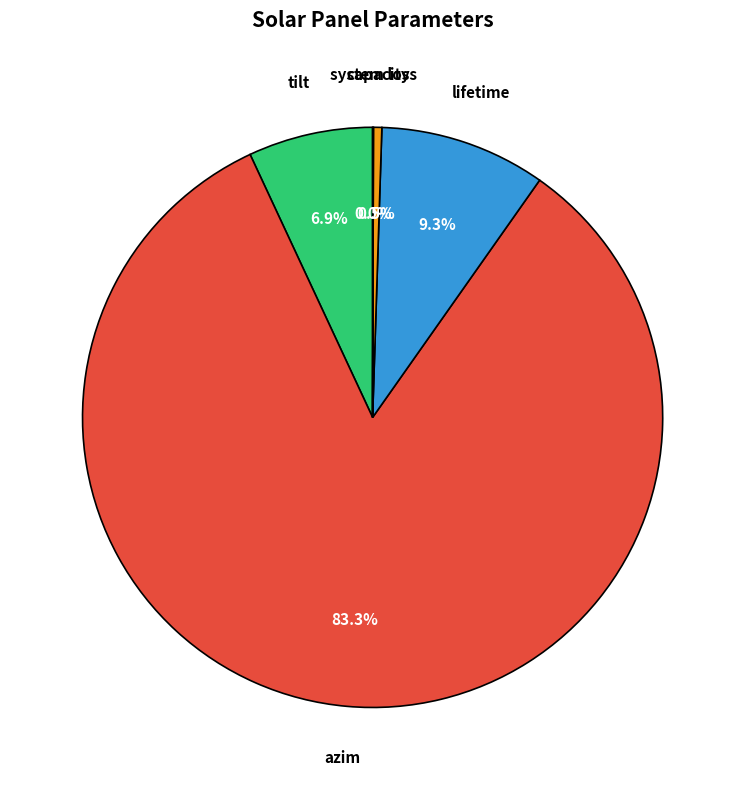

To the nearest percent, what is the average slice percentage?

20%